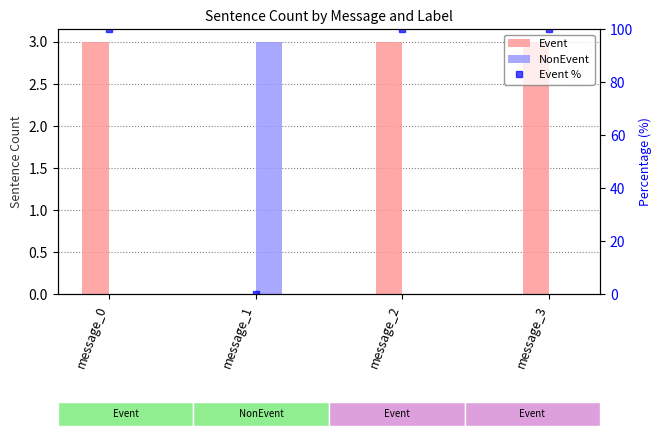

True or false: Event % has a value of 0 at message_1.

True